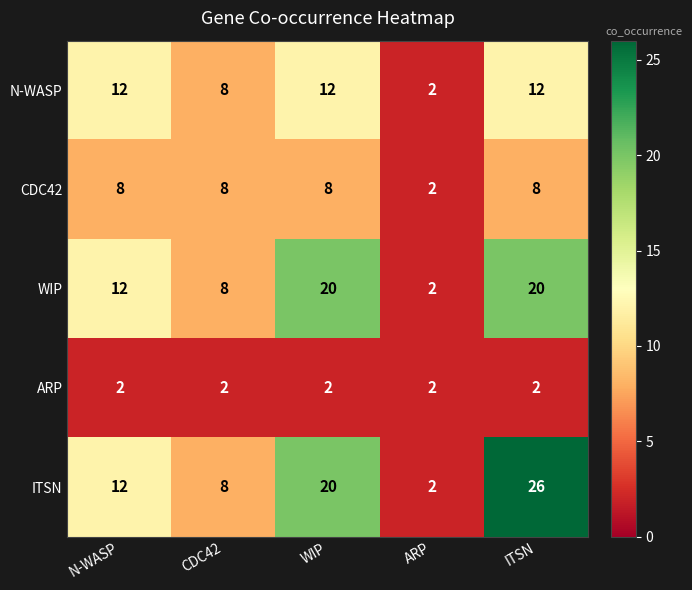

Reading right to left, transcribe all the data shown in this chart.

N-WASP: ITSN=12	ARP=2	WIP=12	CDC42=8	N-WASP=12
CDC42: ITSN=8	ARP=2	WIP=8	CDC42=8	N-WASP=8
WIP: ITSN=20	ARP=2	WIP=20	CDC42=8	N-WASP=12
ARP: ITSN=2	ARP=2	WIP=2	CDC42=2	N-WASP=2
ITSN: ITSN=26	ARP=2	WIP=20	CDC42=8	N-WASP=12